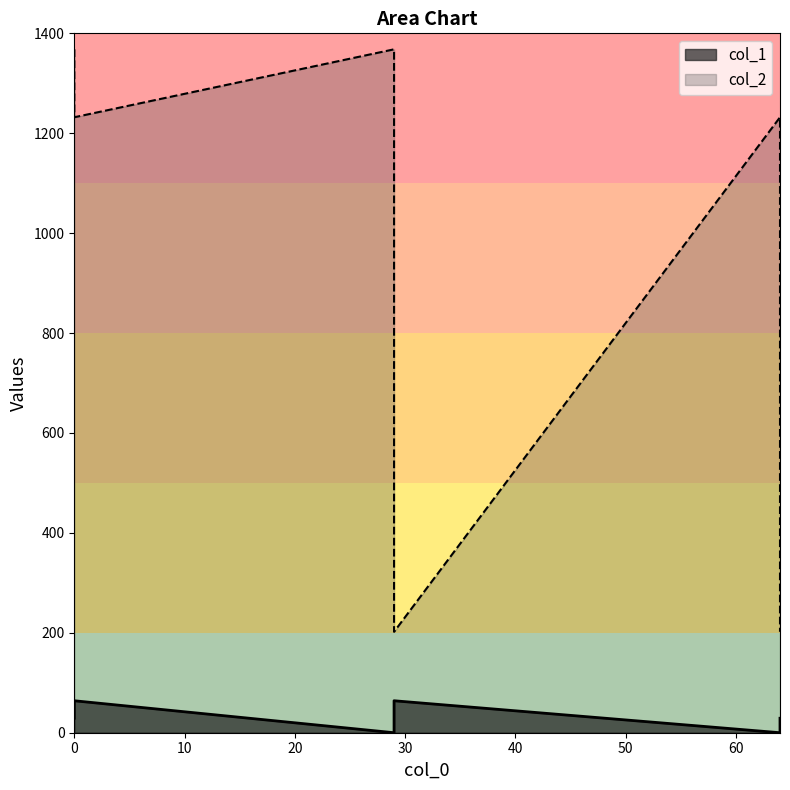

At how many categories does at least one series exceed 1174?

4